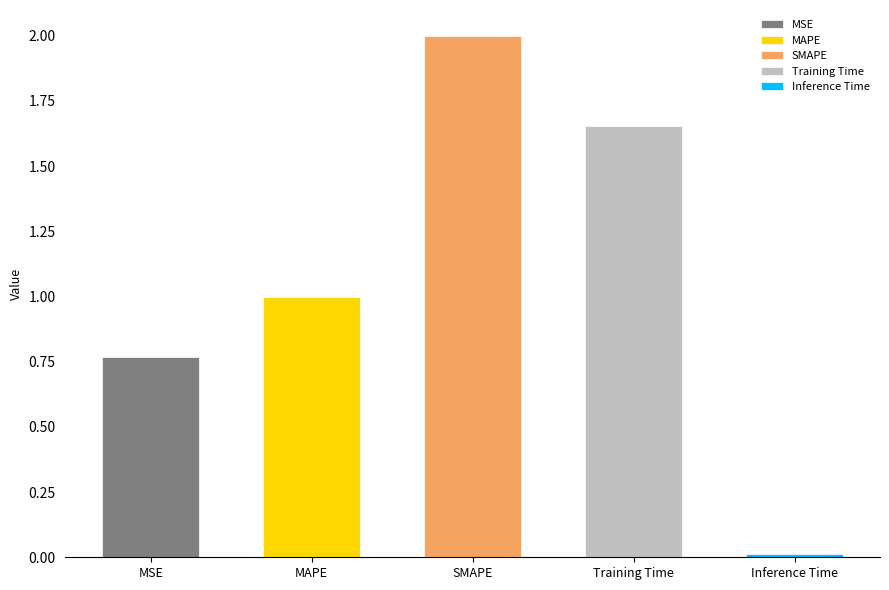

At which category does the chart reach its minimum across all series?

Inference Time